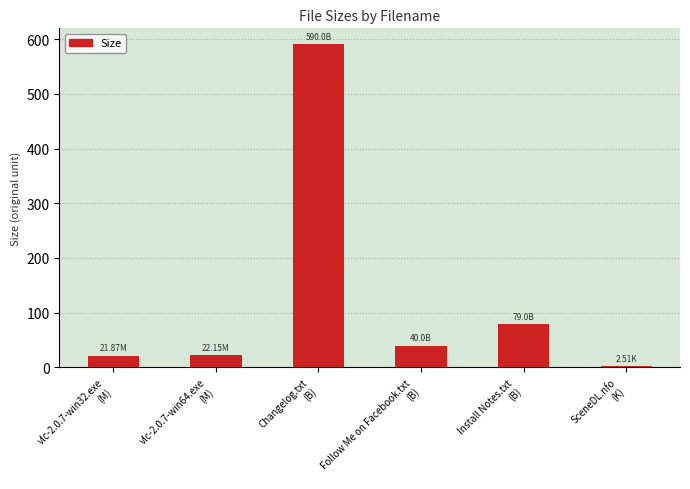

What is the average value?

125.9